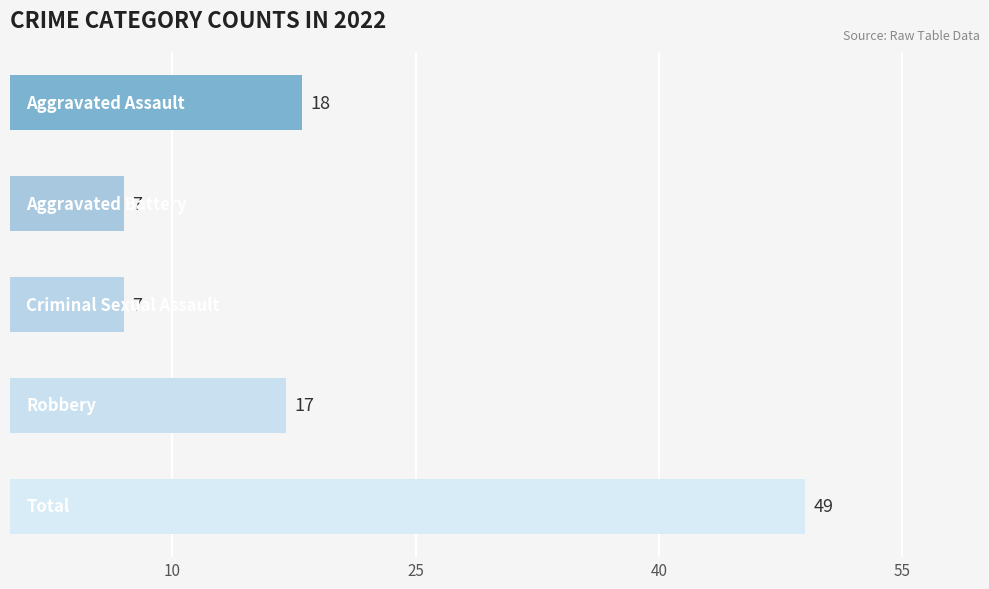

What is the difference between the maximum and minimum values?

42